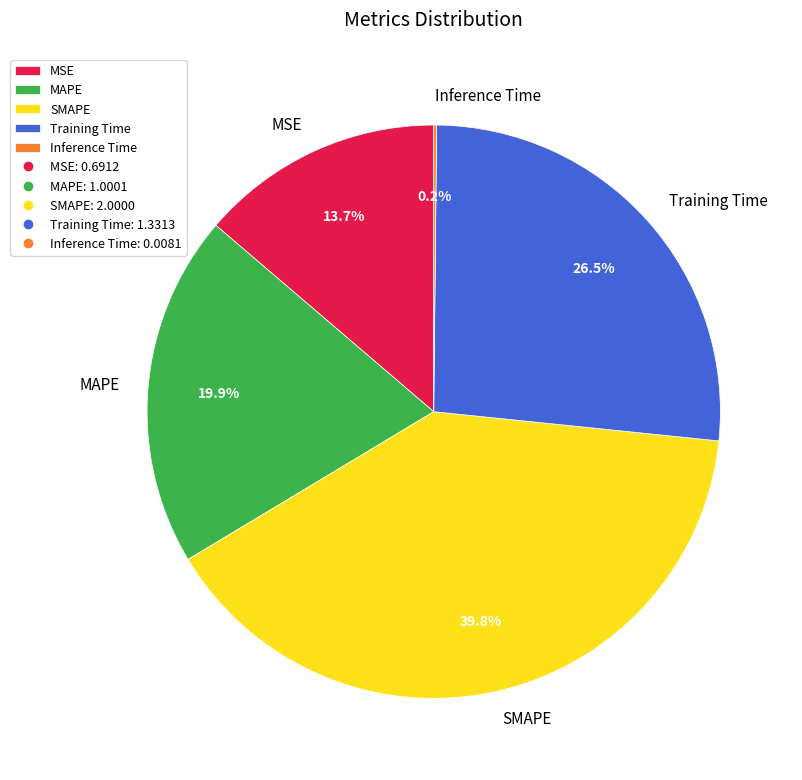

Does MSE represent more than half of the total?

No